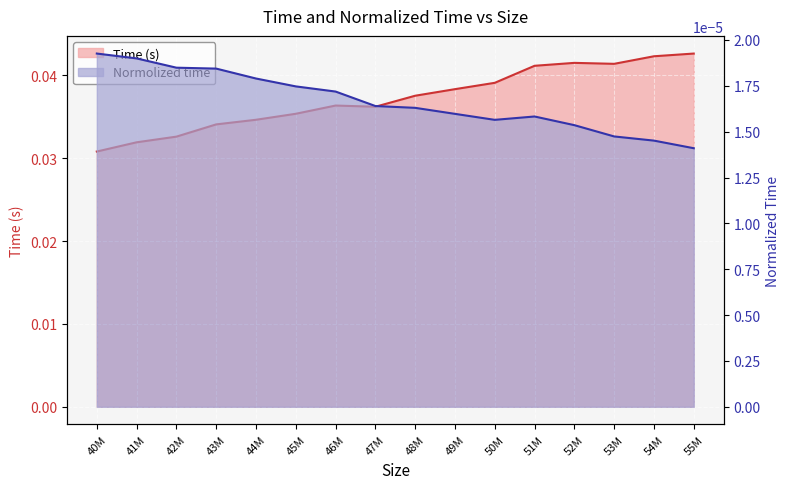

At which category does the chart reach its peak across all series?

55M